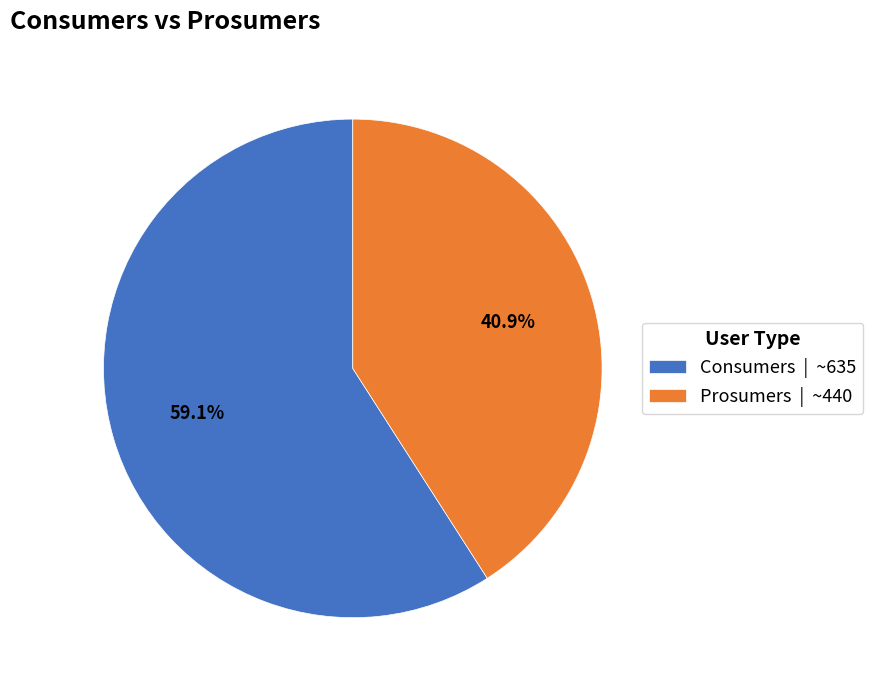

True or false: Consumers accounts for 59% of the total.

True